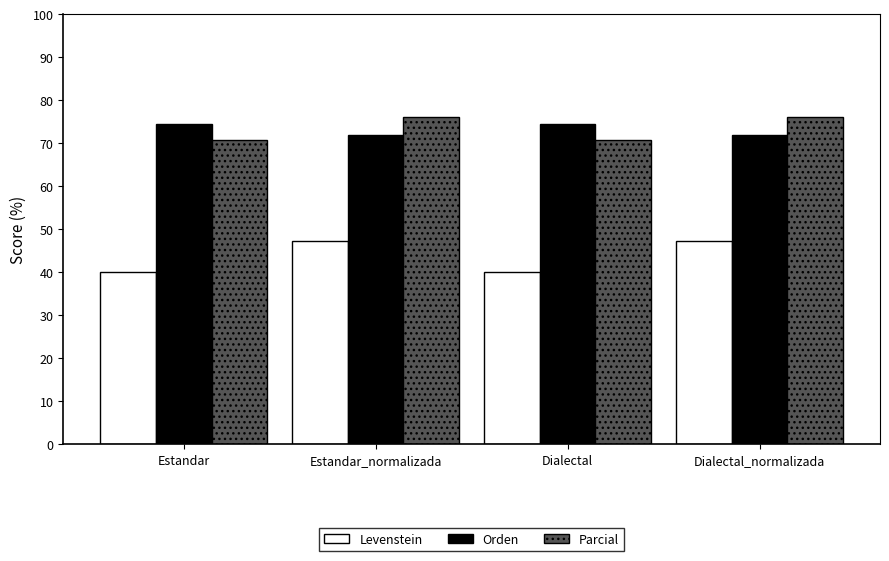

What is the average value of the Levenstein series?

43.7